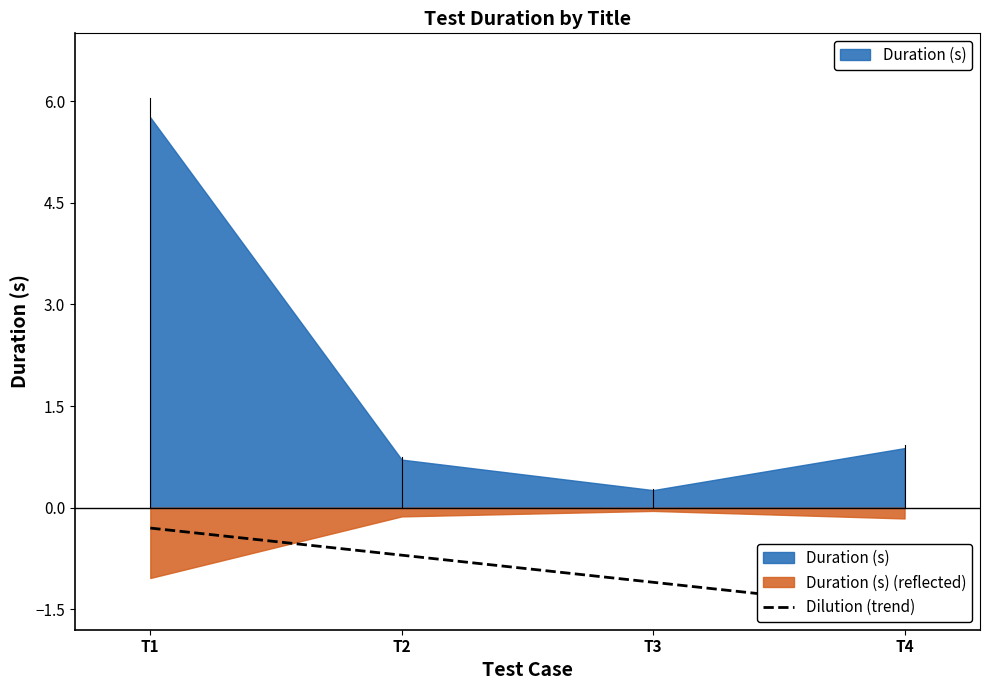

Reading left to right, extract all data points from this chart.

T1=-0.3	T2=-0.7	T3=-1.1	T4=-1.5